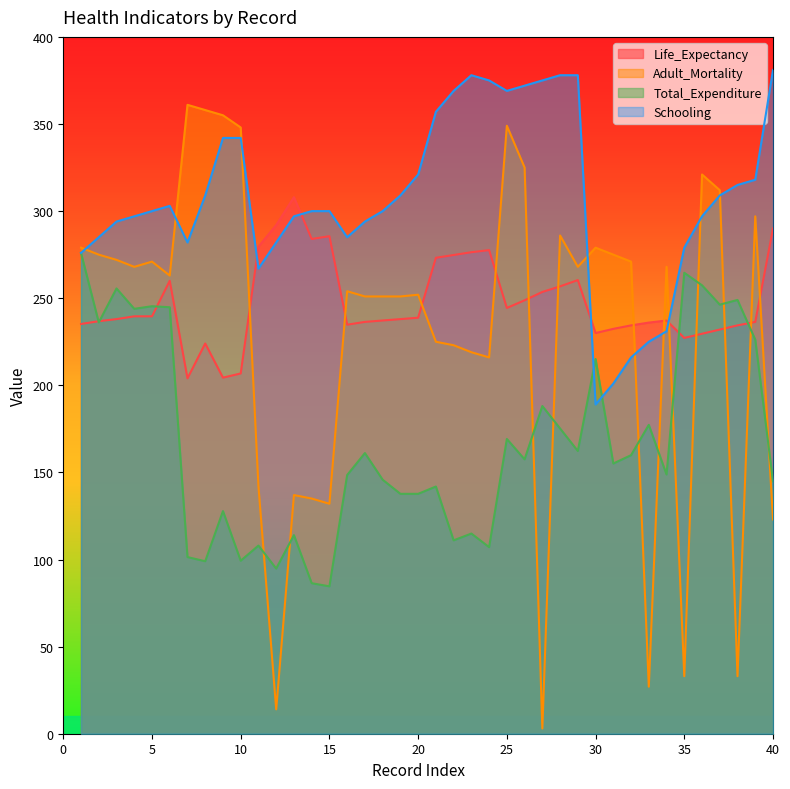

What is the difference between the highest and lowest values at 29?

215.7